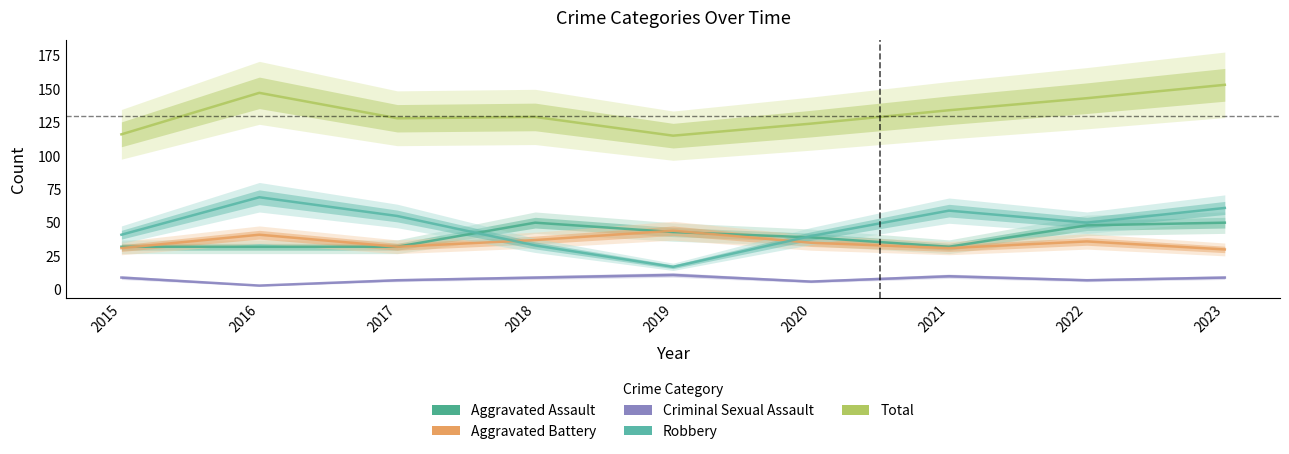

What are all the series names shown in the legend?

Aggravated Assault, Aggravated Battery, Criminal Sexual Assault, Robbery, Total